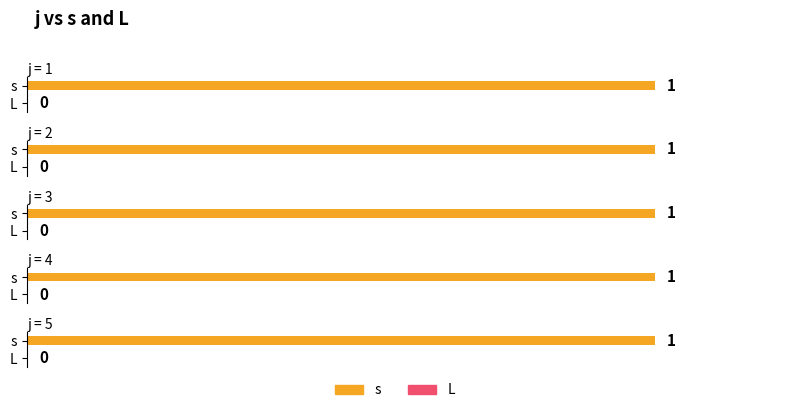

Which series has the largest total across all categories?

s